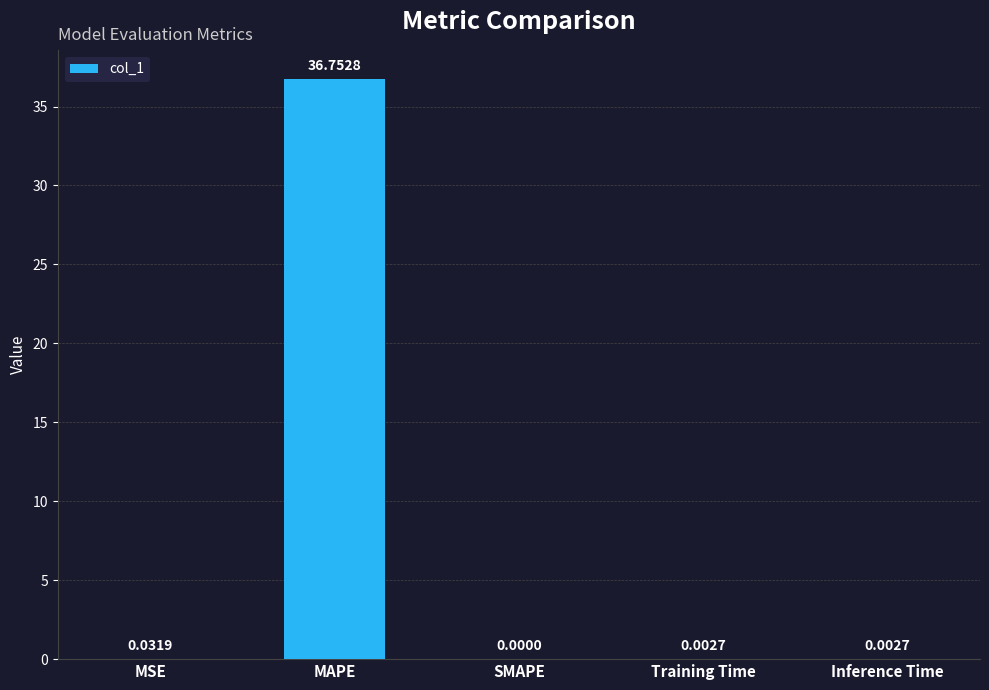

Between Training Time and MSE, which is larger?

MSE